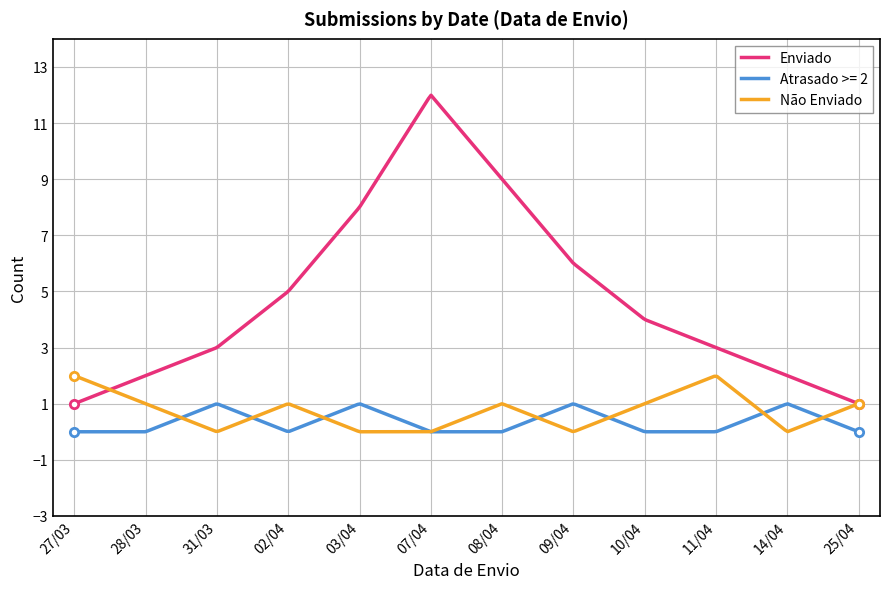

Rank the series by their maximum value, from lowest to highest.

Atrasado >= 2, Não Enviado, Enviado